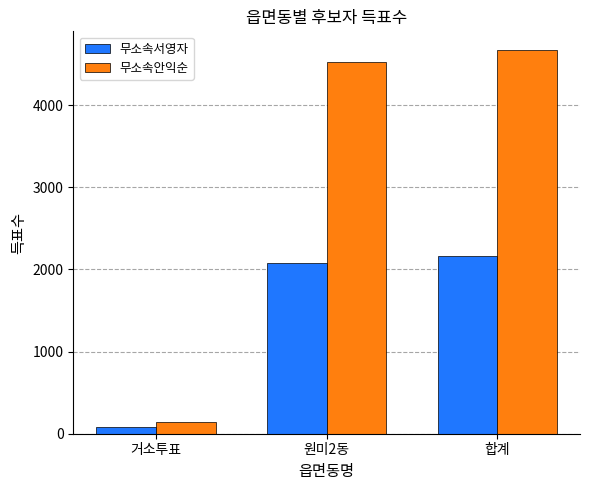

List the labels in order of 무소속서영자 value, largest first.

합계, 원미2동, 거소투표